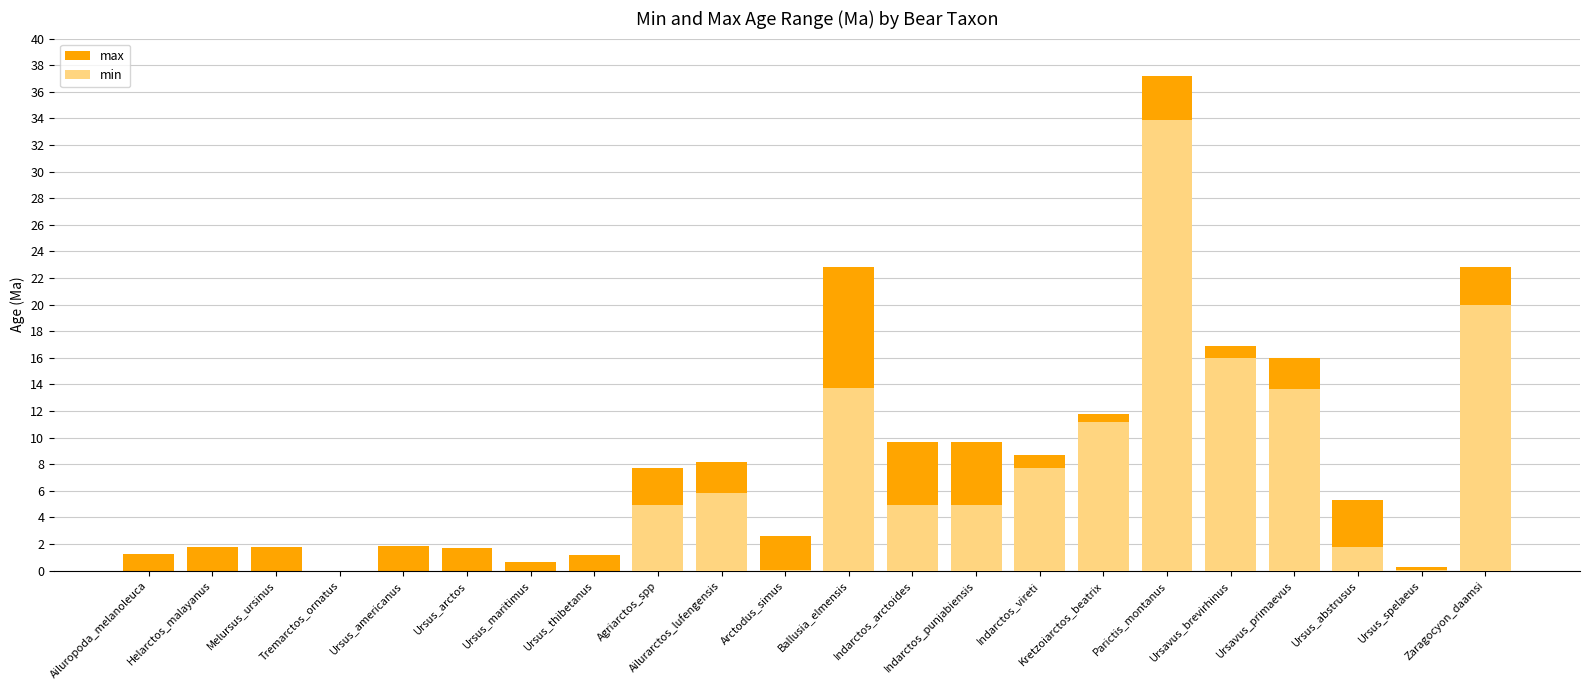

What is the value of the min bar at the 19th from the left?

13.7